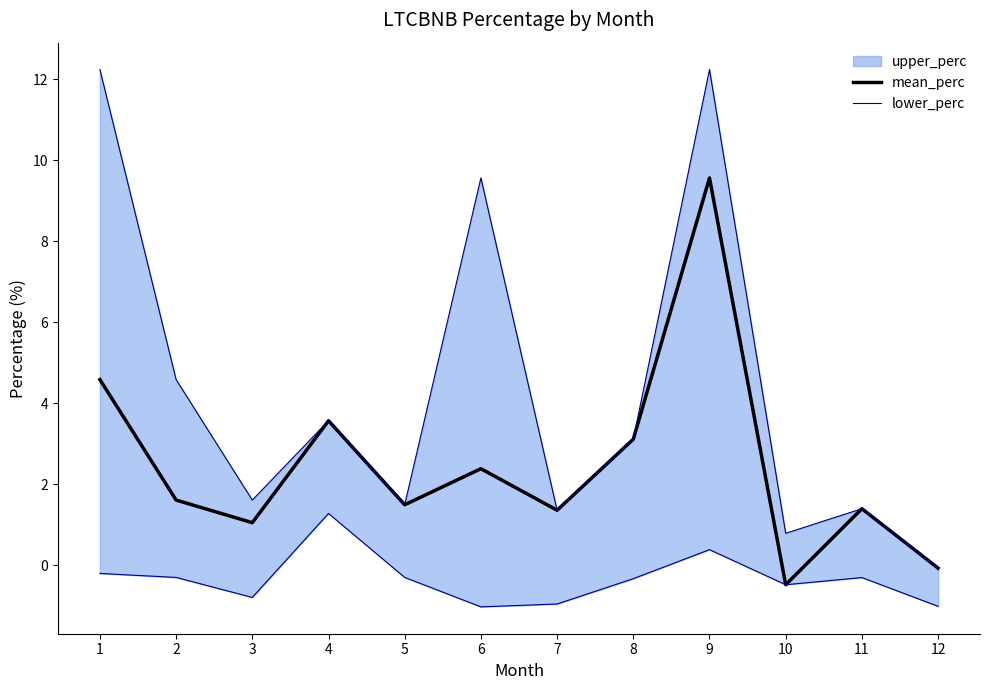

Which series has the largest total across all categories?

mean_perc